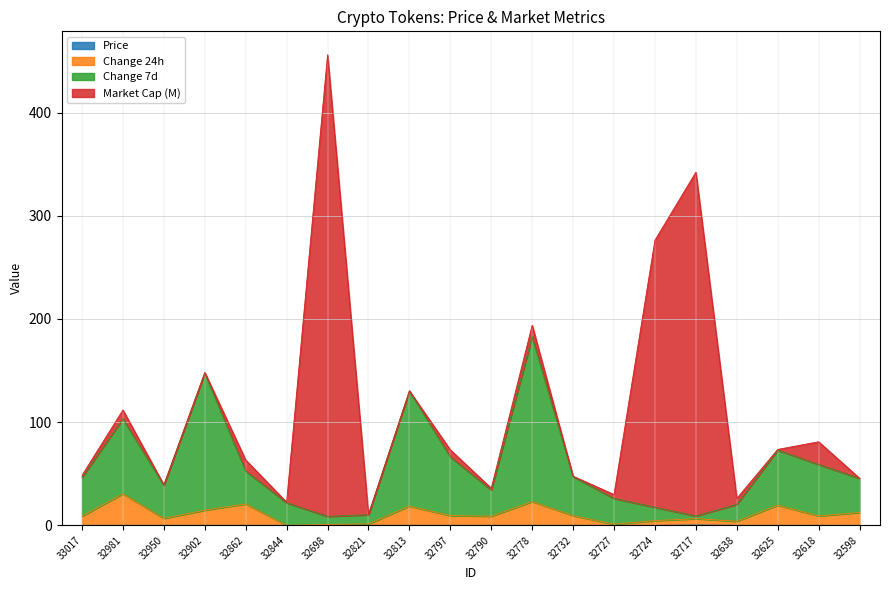

At which category is the sum across all series the highest?

32698